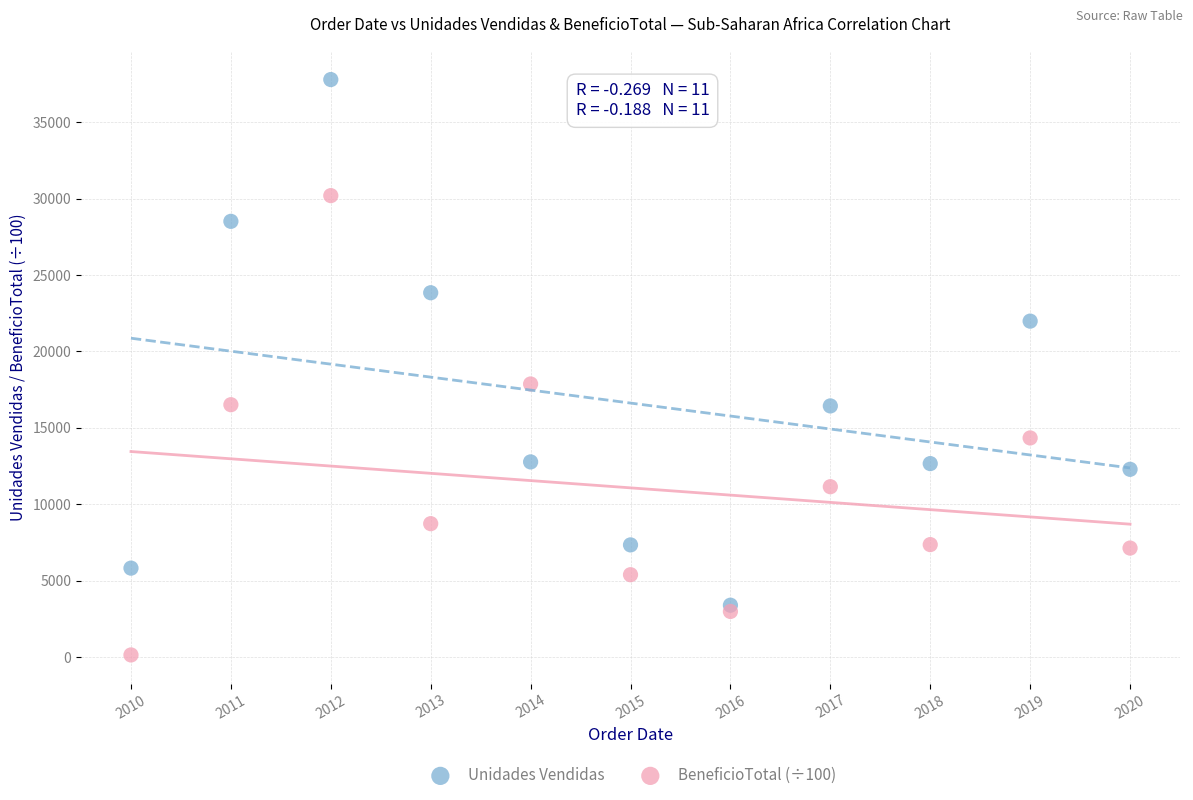

Which series has the largest Y range (max minus min)?

Unidades Vendidas